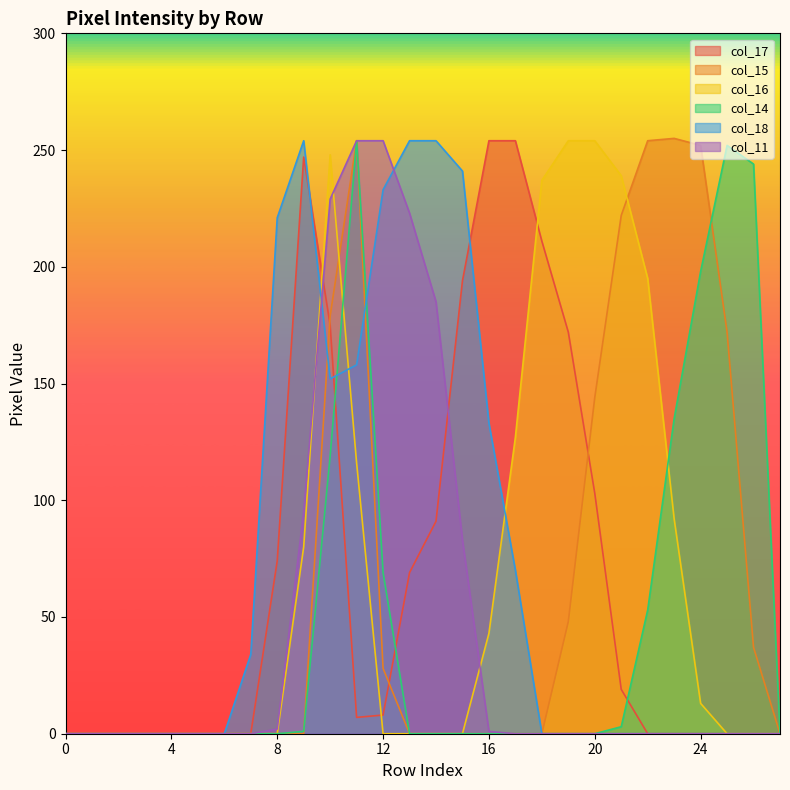

True or false: col_14 has a value of 95 at 25.

False